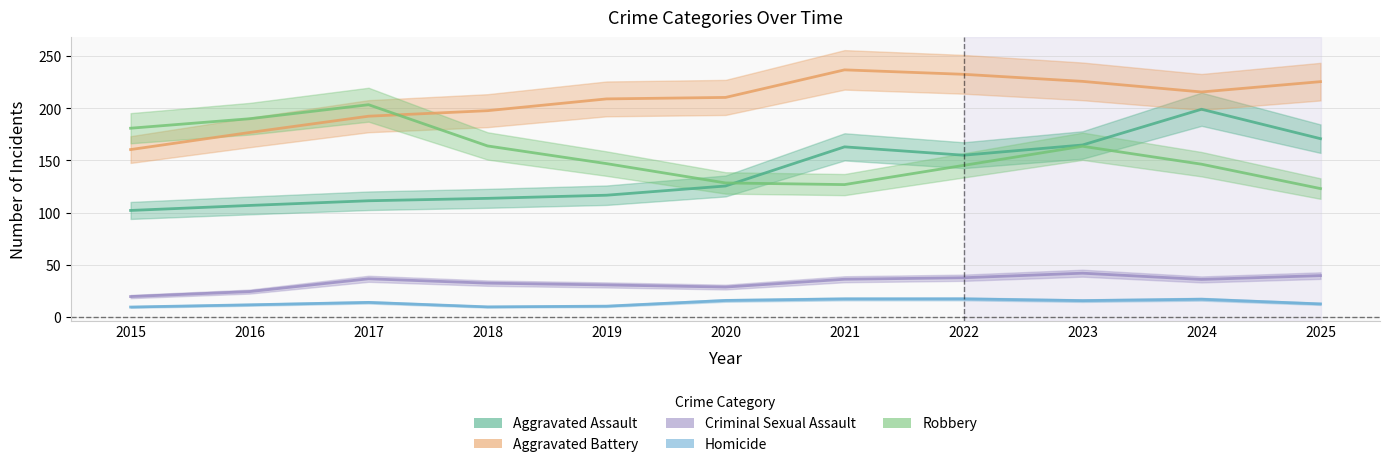

Which series has the largest total across all categories?

Aggravated Battery